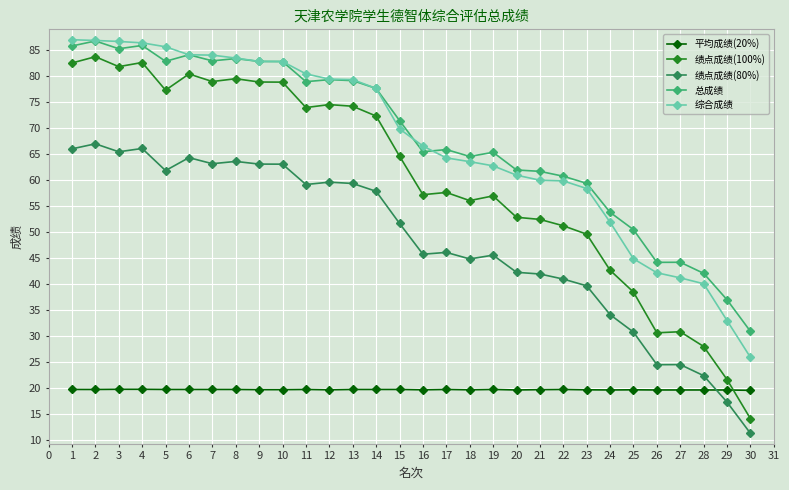

What is the difference between the maximum and second lowest values in the 总成绩 series?

49.8